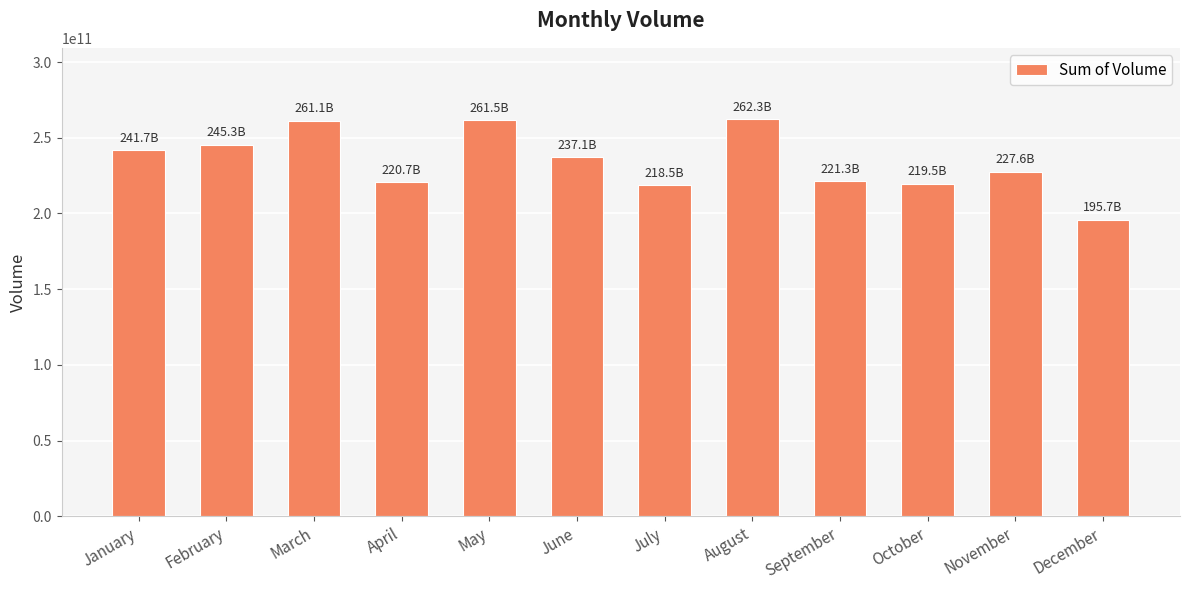

Between January and July, which is larger?

January